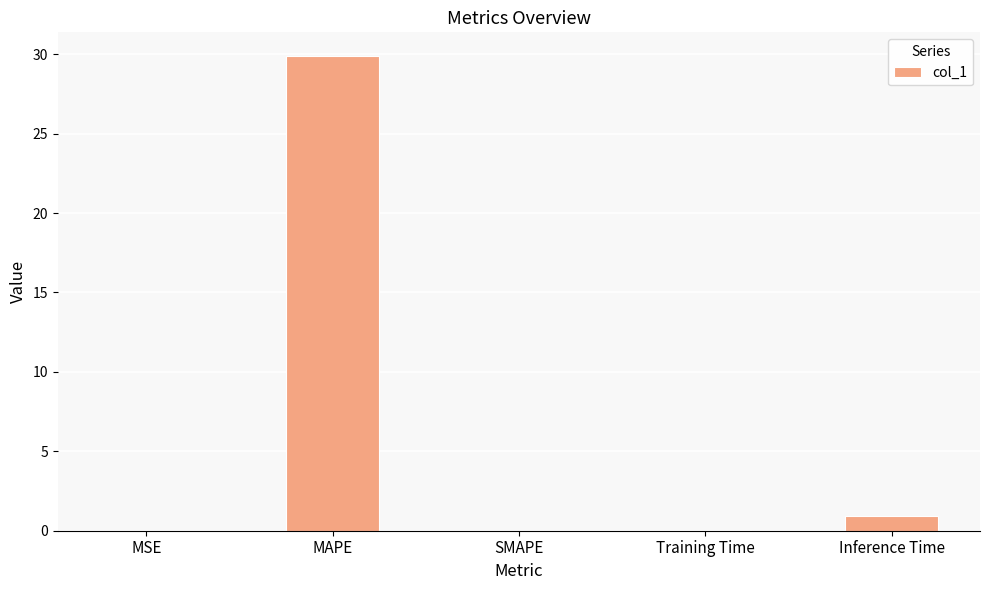

How many distinct data groups are displayed?

1